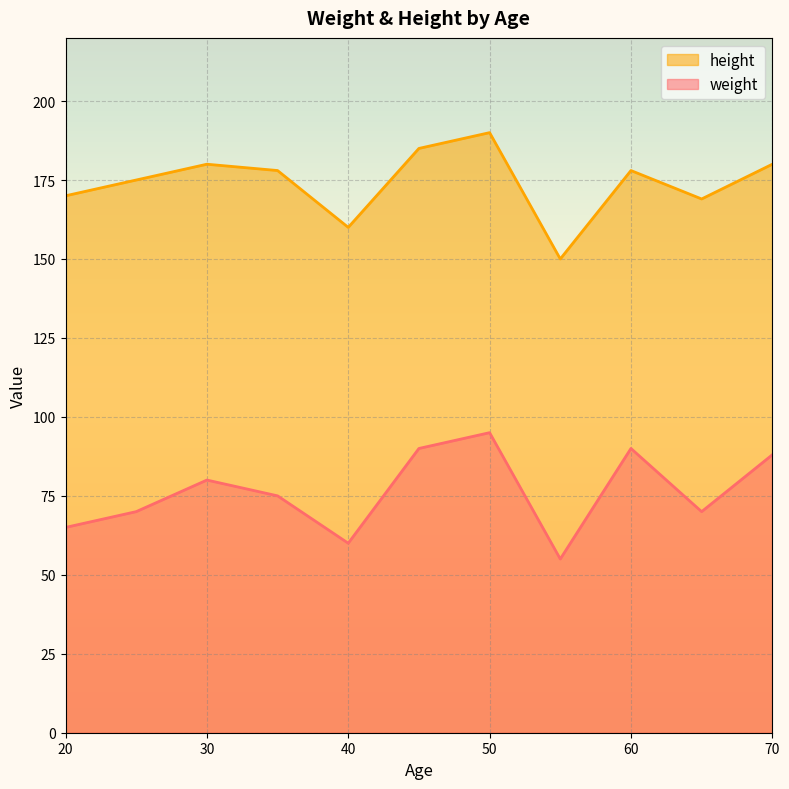

Between 20 and 45, which series saw the biggest shift?

weight